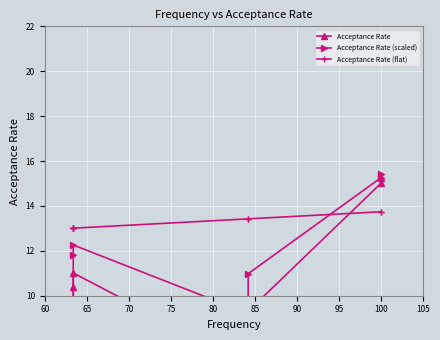

True or false: Acceptance Rate (scaled) and Acceptance Rate intersect in this chart.

False